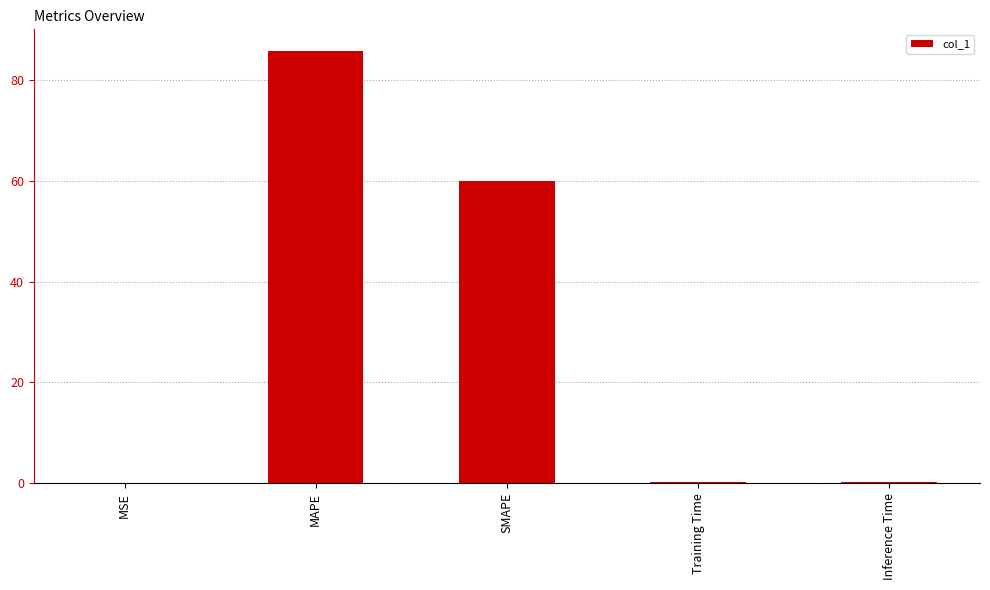

What is the greatest value displayed?

85.8